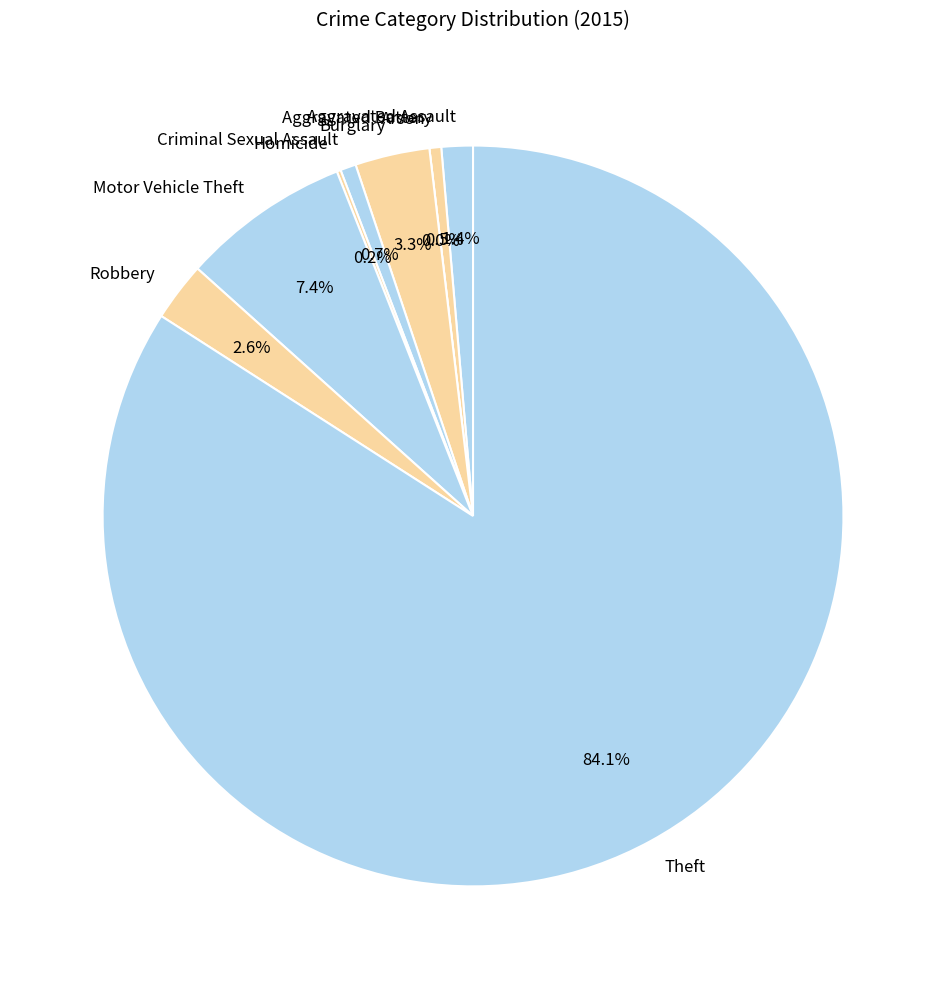

How much of the chart is everything except Theft?

15.9%